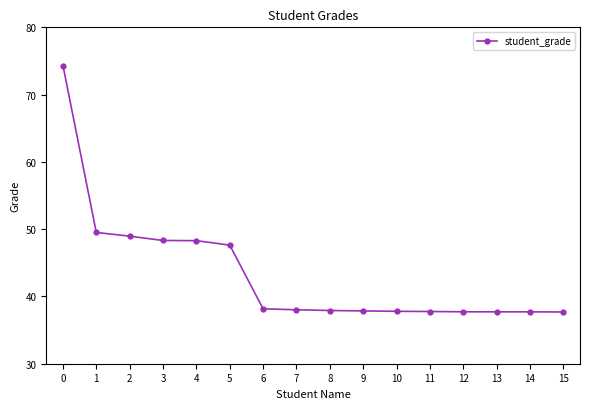

What is the sum of all values?

695.4